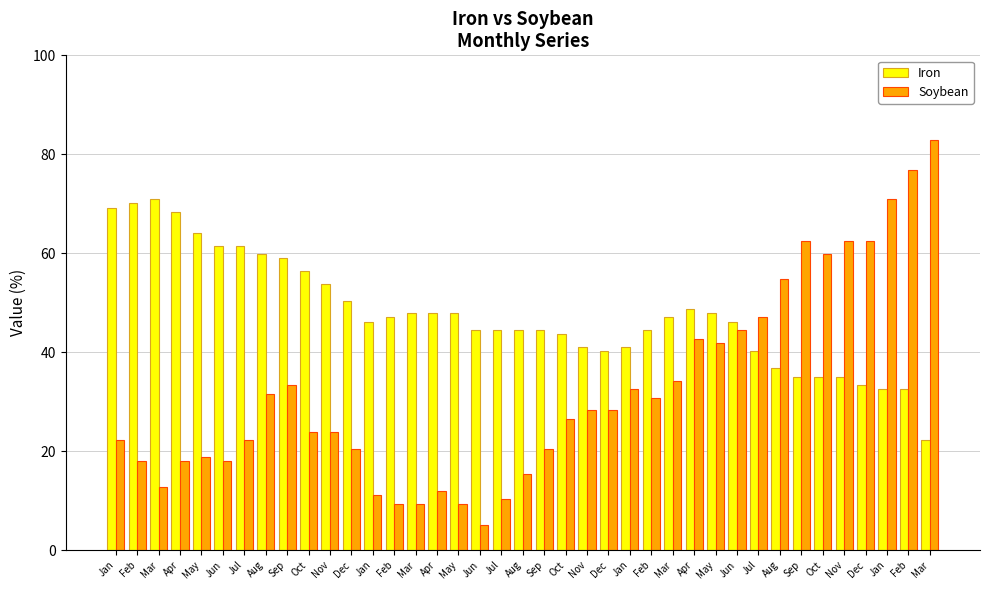

List the series in order of their peak value, highest first.

Soybean, Iron